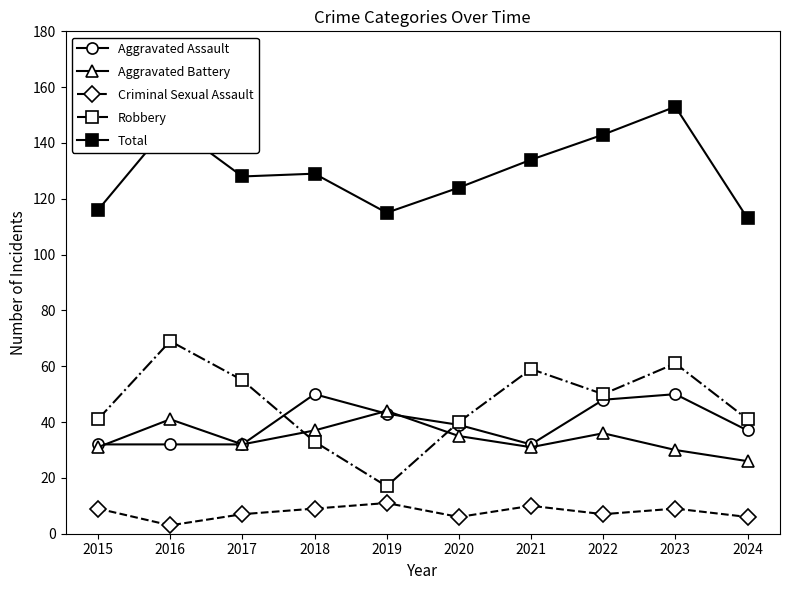

Which series changed the most between 2020 and 2022?

Total